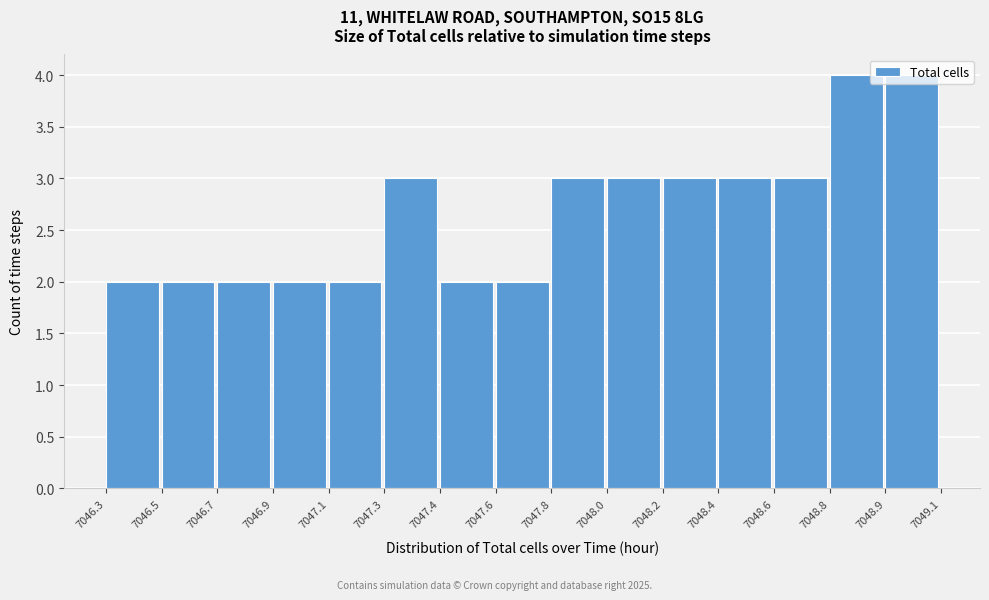

What is the change in value from 7047.6 to 7048.8?

+2